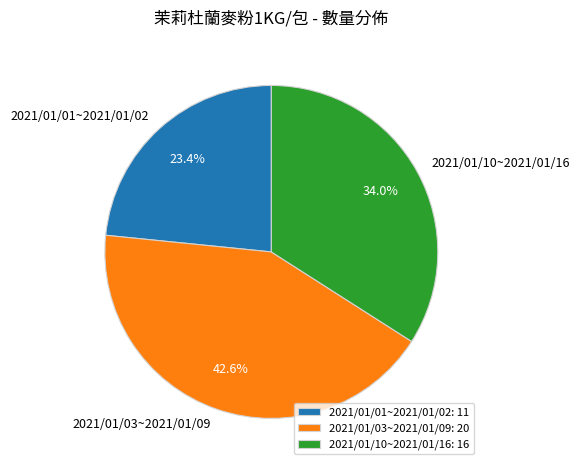

Which has a higher value, 2021/01/01~2021/01/02 or 2021/01/03~2021/01/09?

2021/01/03~2021/01/09